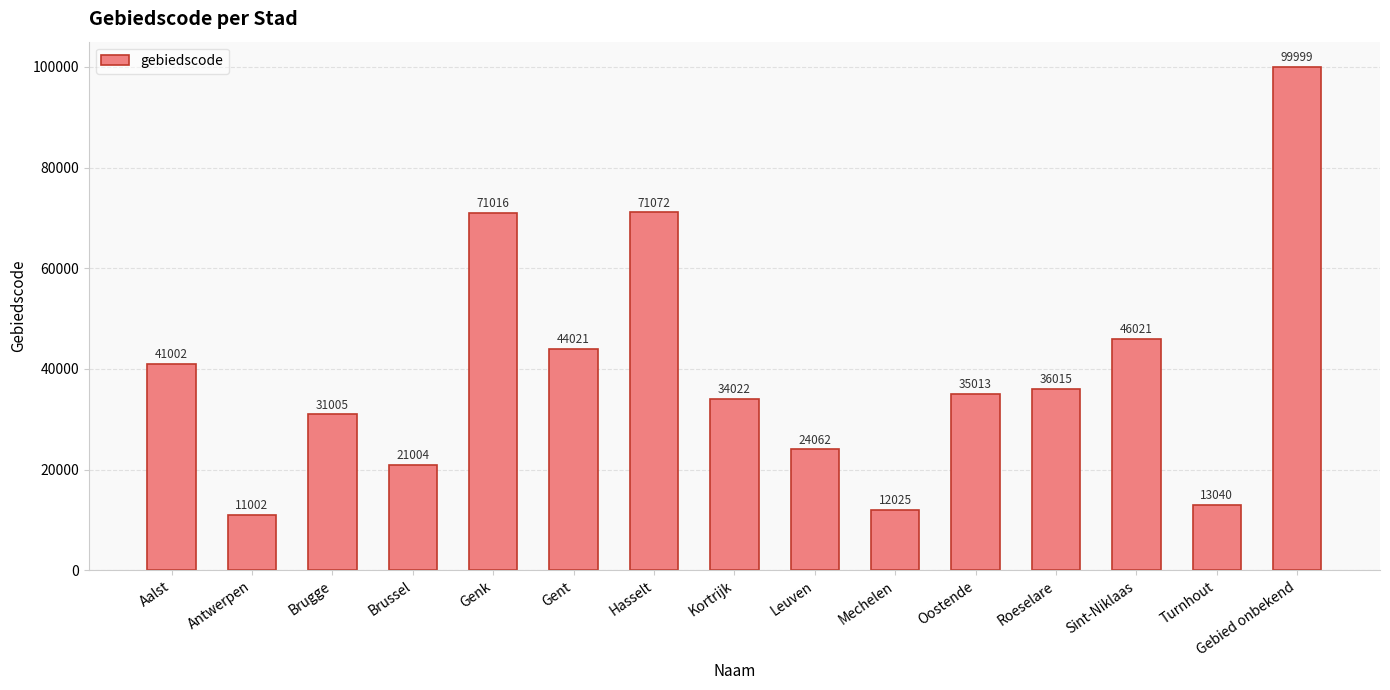

Count the number of data series in this chart.

1